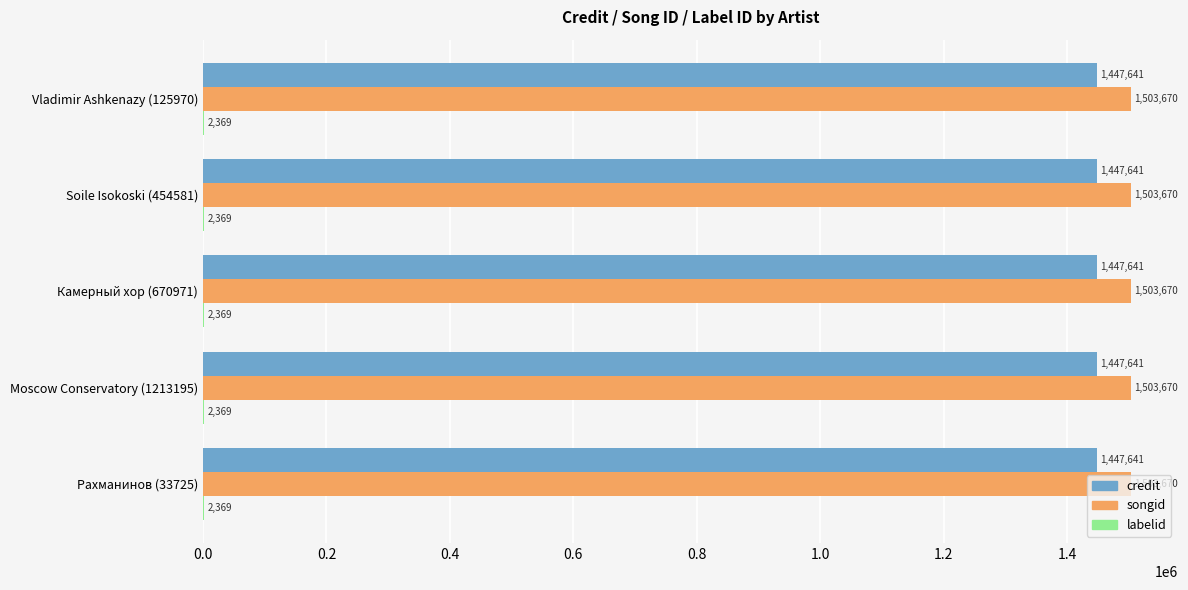

What is the total value across all series at Soile Isokoski (454581)?

2953680